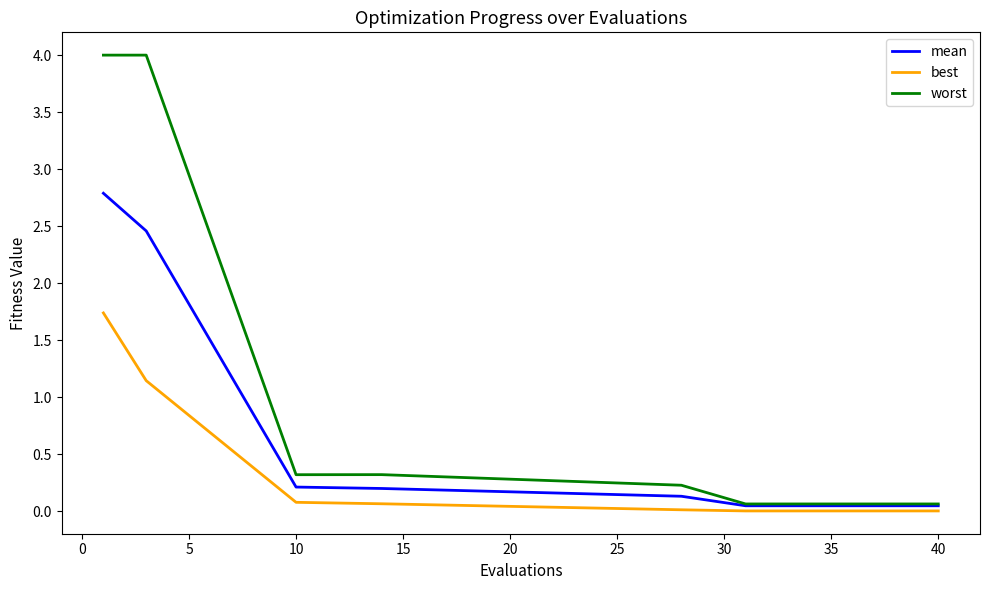

Does the chart have visible grid lines?

No